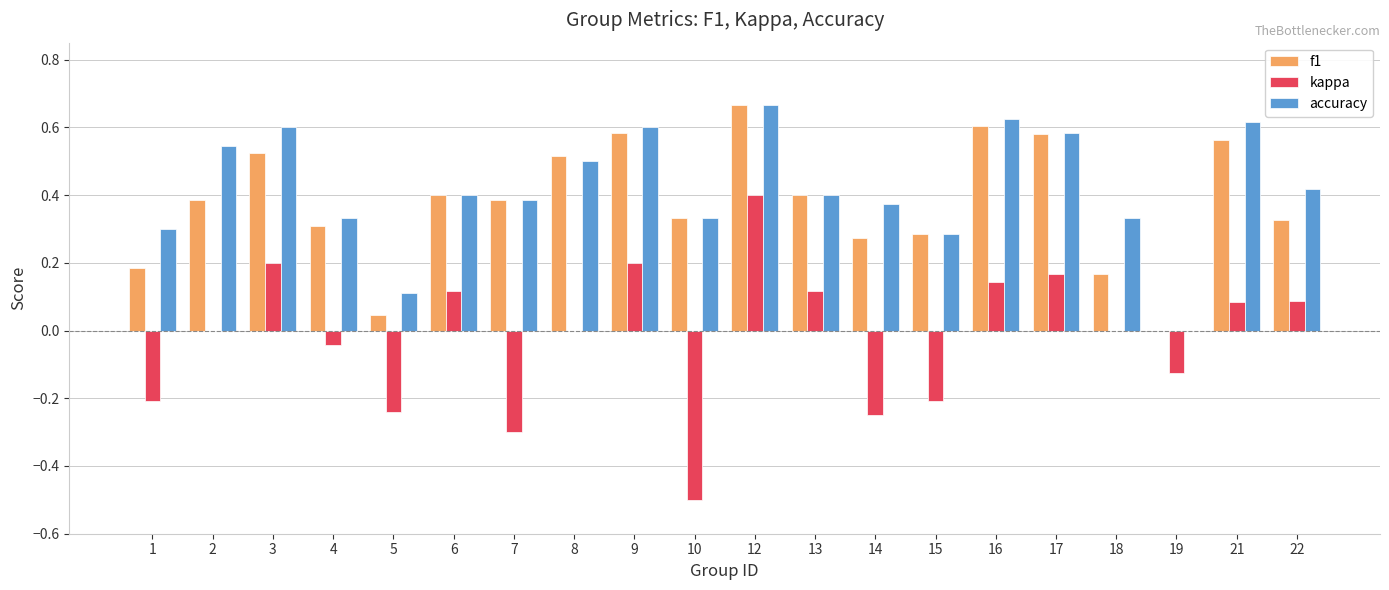

Is the value of kappa at 6 greater than the value of f1 at 16?

No